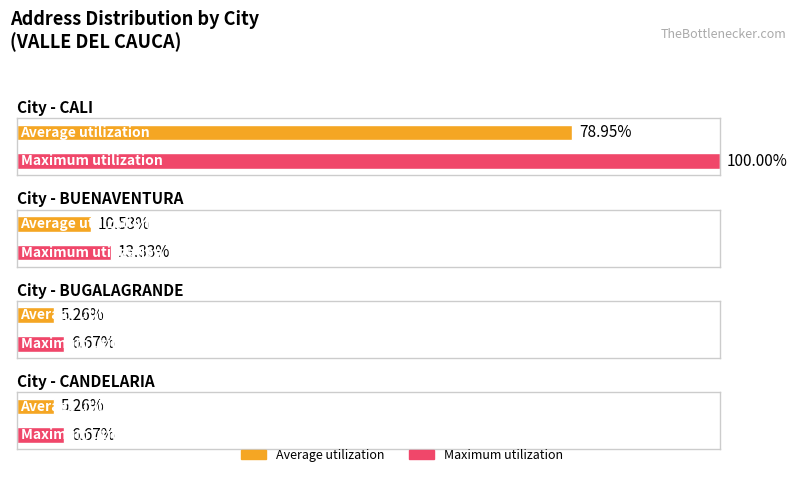

Which label corresponds to the largest value in the chart?

CALI